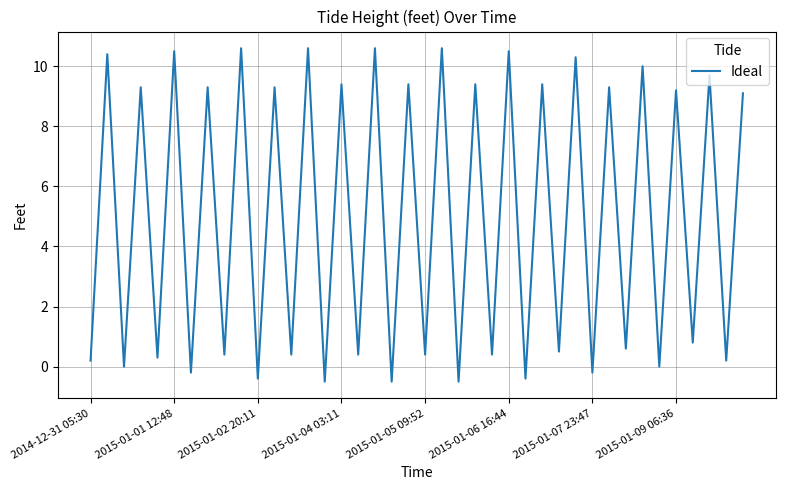

What is the difference between the maximum and minimum values?

11.1